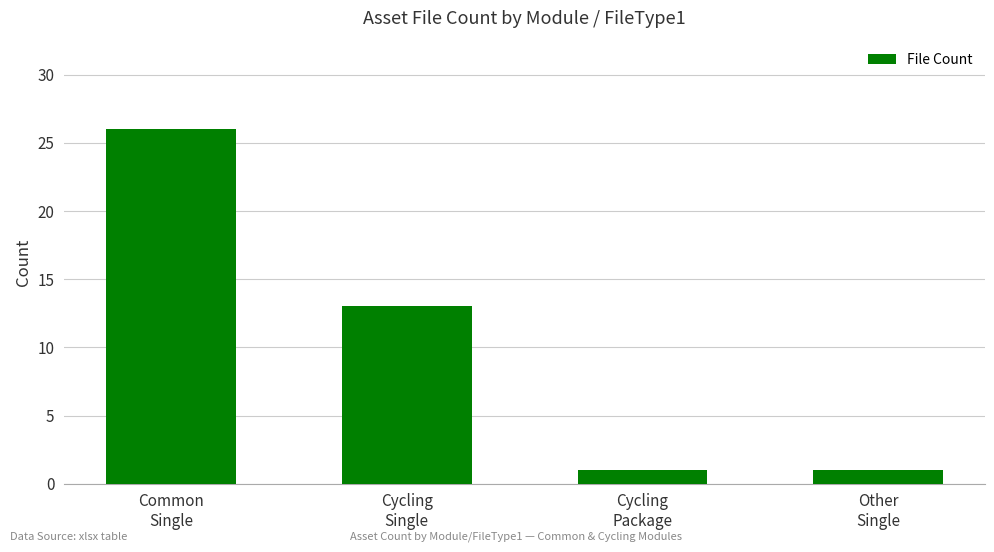

What is the value of the 2nd bar from the left?

13